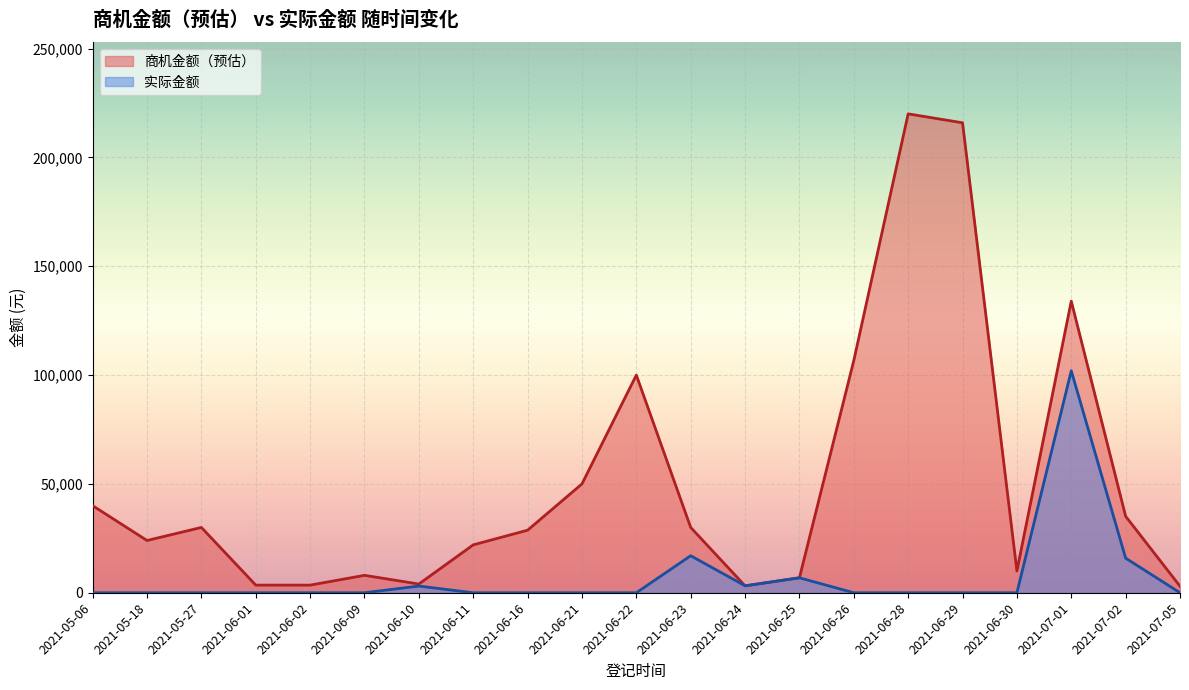

How many intersections are there between 商机金额（预估） and 实际金额?

1